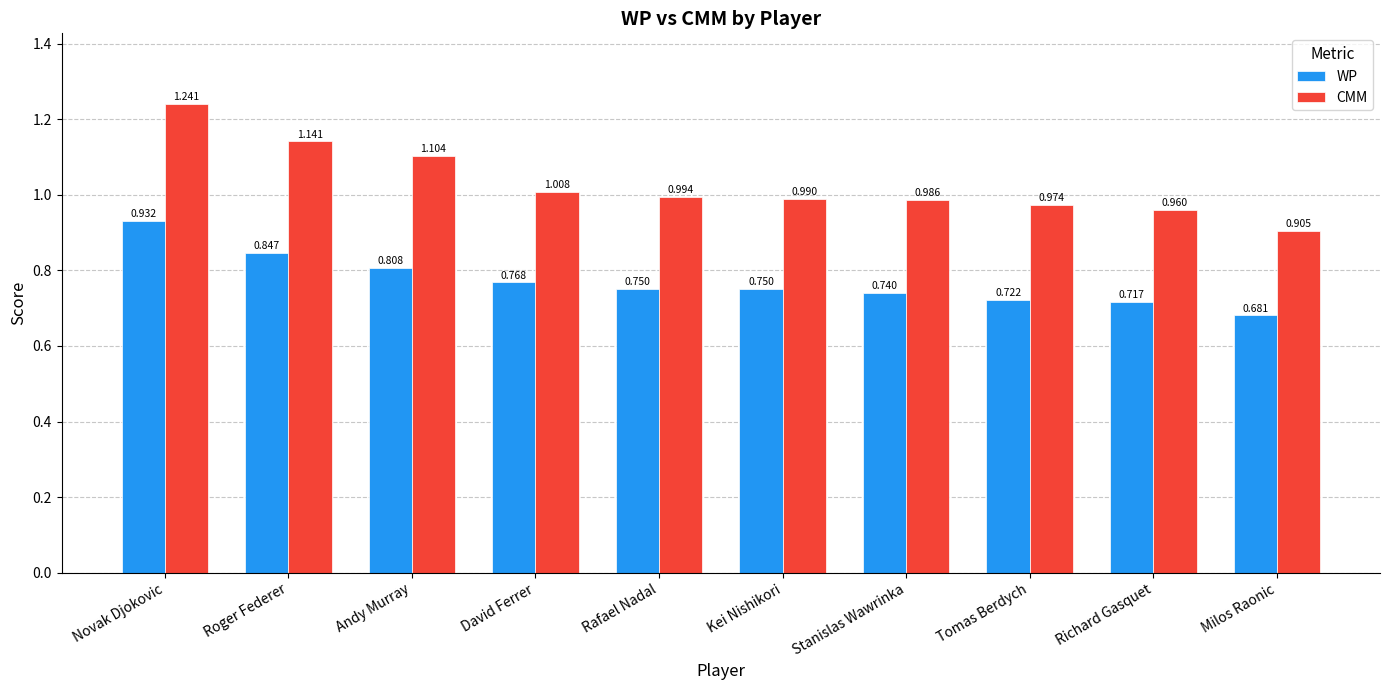

At how many categories does at least one series exceed 0?

10